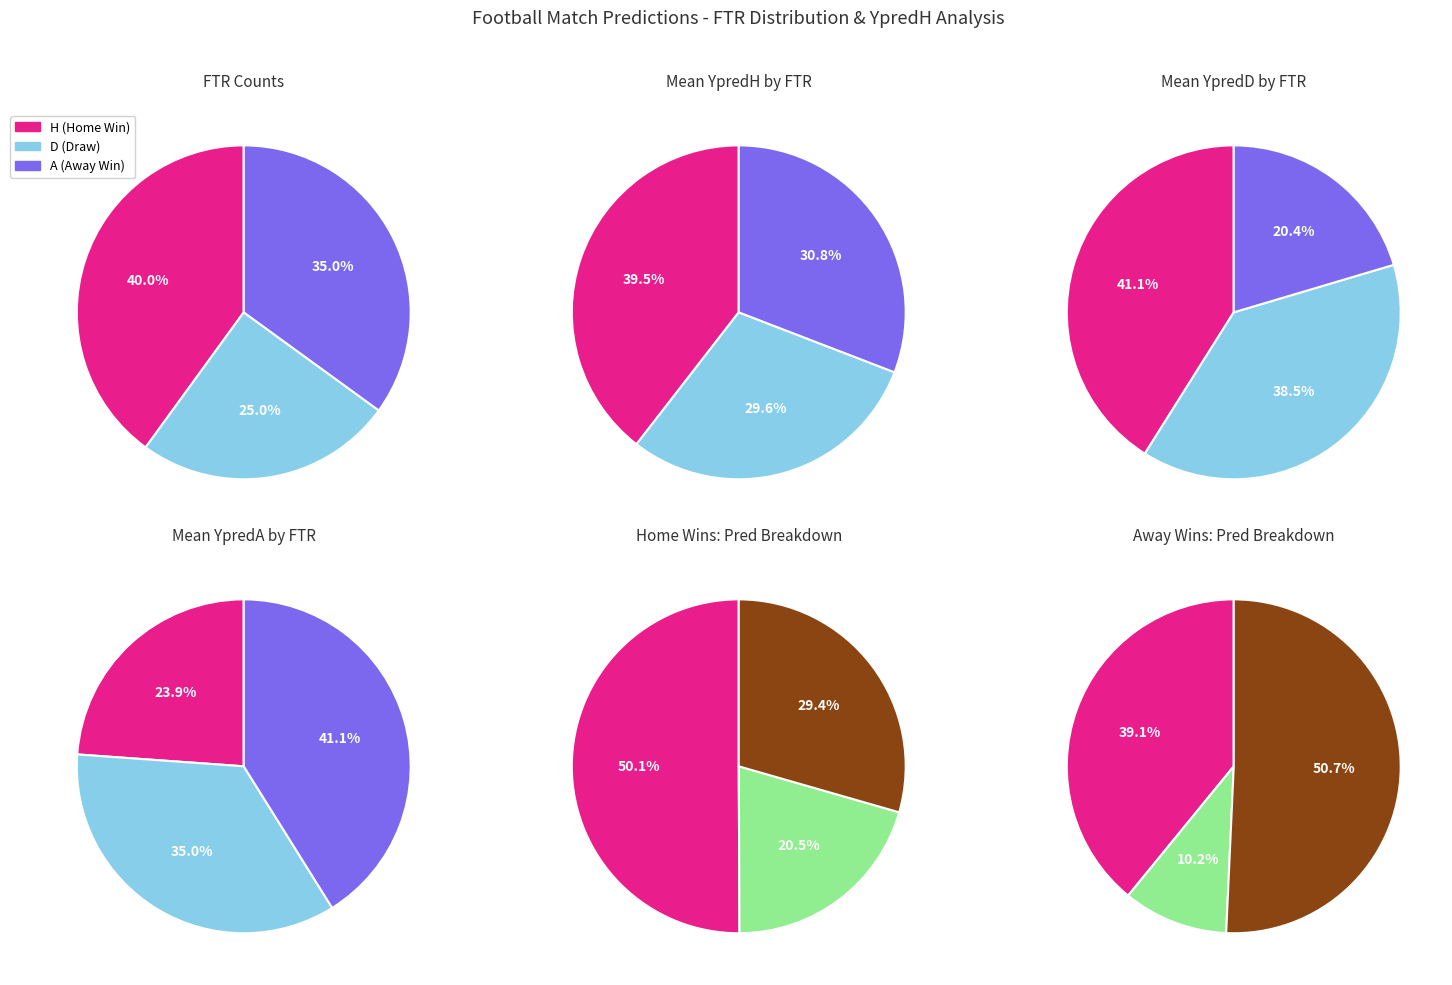

Rank the series by their maximum value, from highest to lowest.

A, H, D